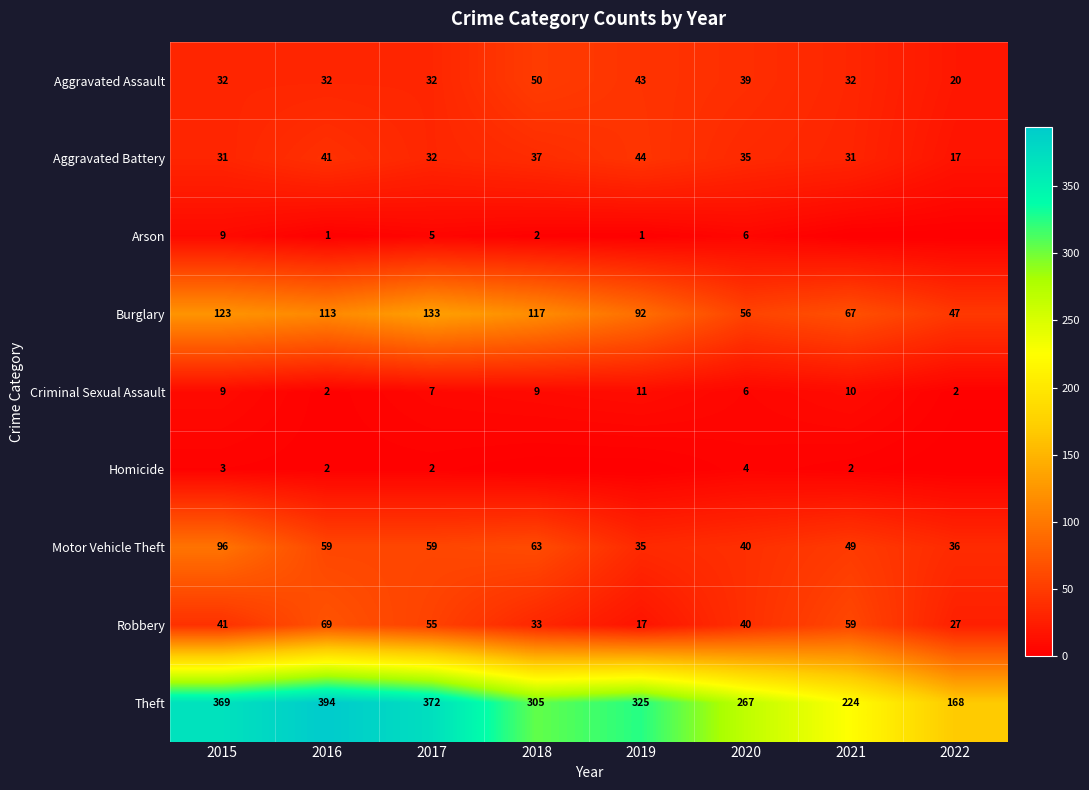

The value of Motor Vehicle Theft at 2022 is 24. True or false?

False